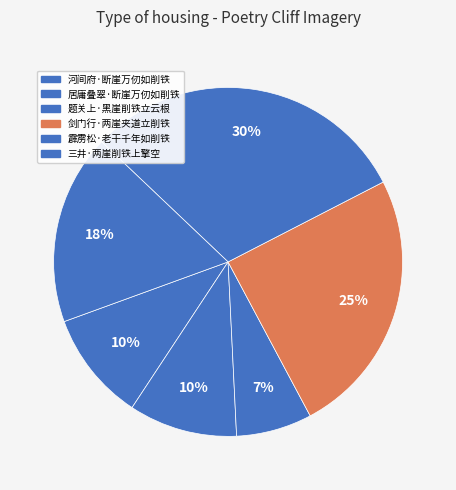

What is the ratio of the value at 霹雳松·老干千年如削铁 to the value at 居庸叠翠·断崖万仞如削铁?

3.0